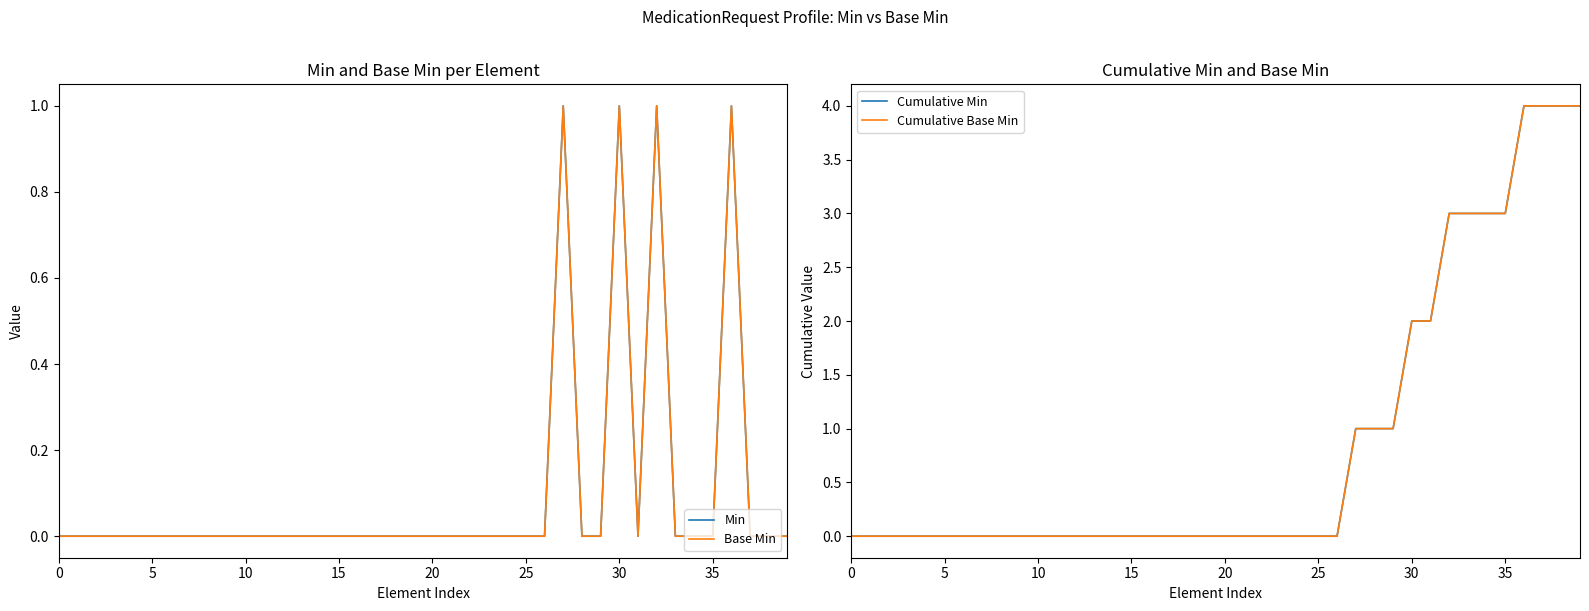

How many interior local valleys does the Base Min series have?

1